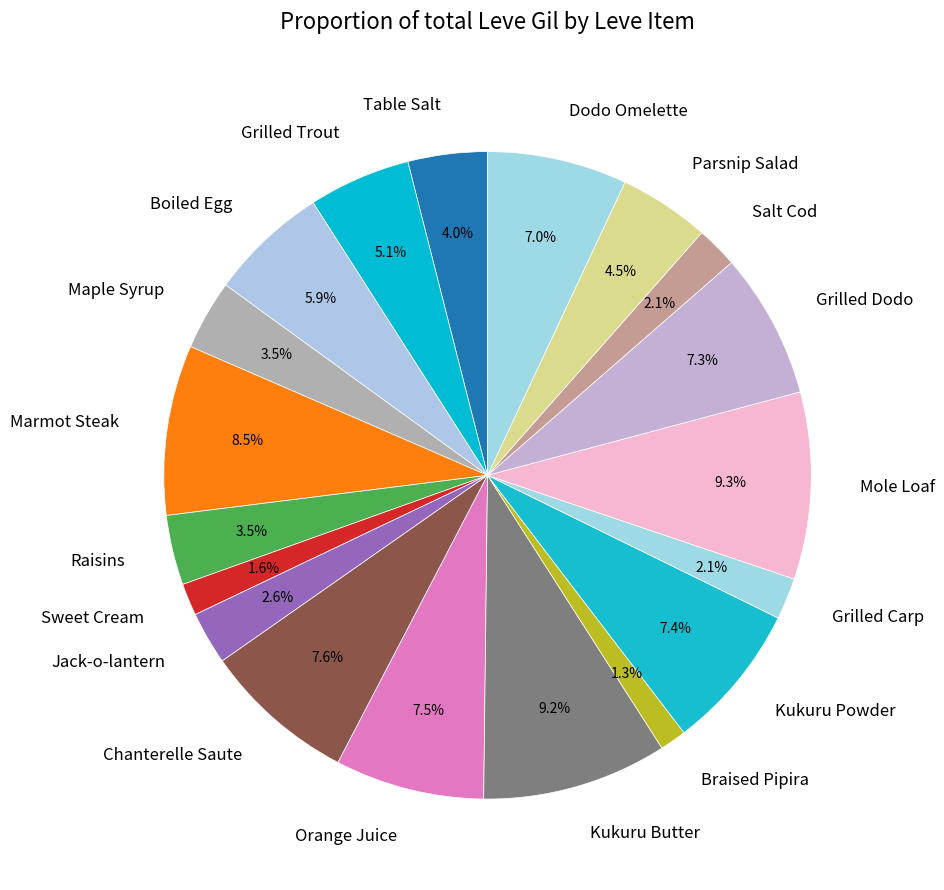

Which has a higher value, Maple Syrup or Marmot Steak?

Marmot Steak